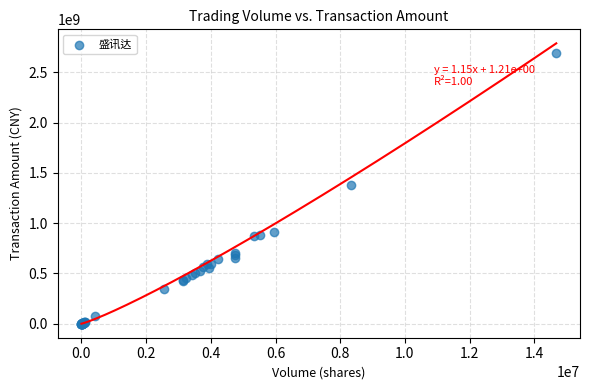

What Y value in the scatter plot is closest to 1346670560?

1378865944.0